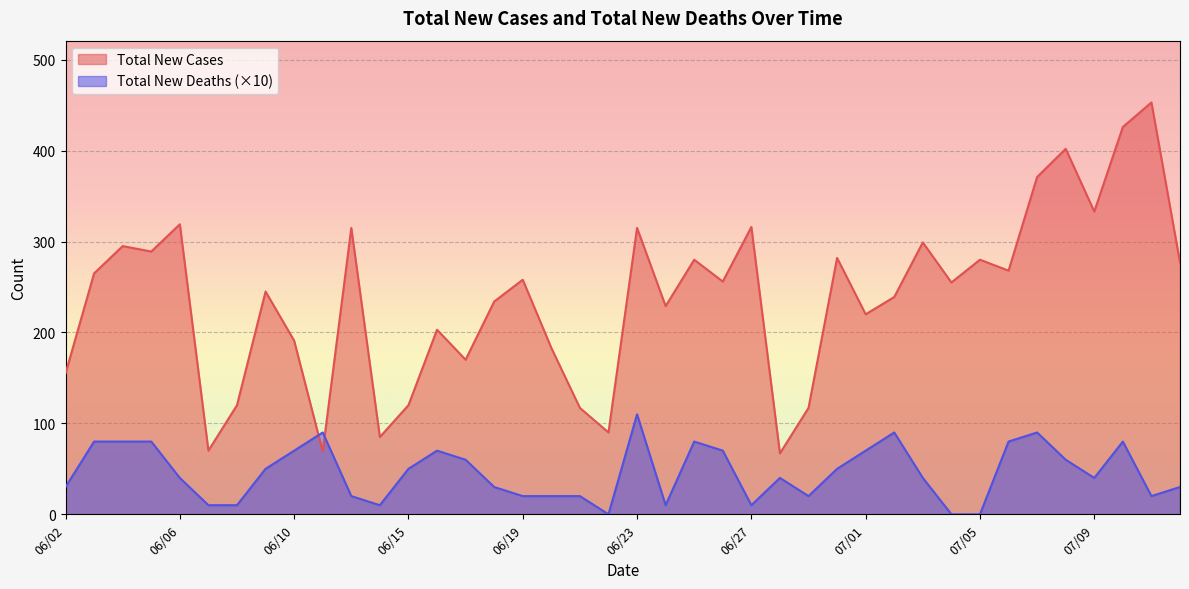

Which series has the widest spread of values?

Total New Cases